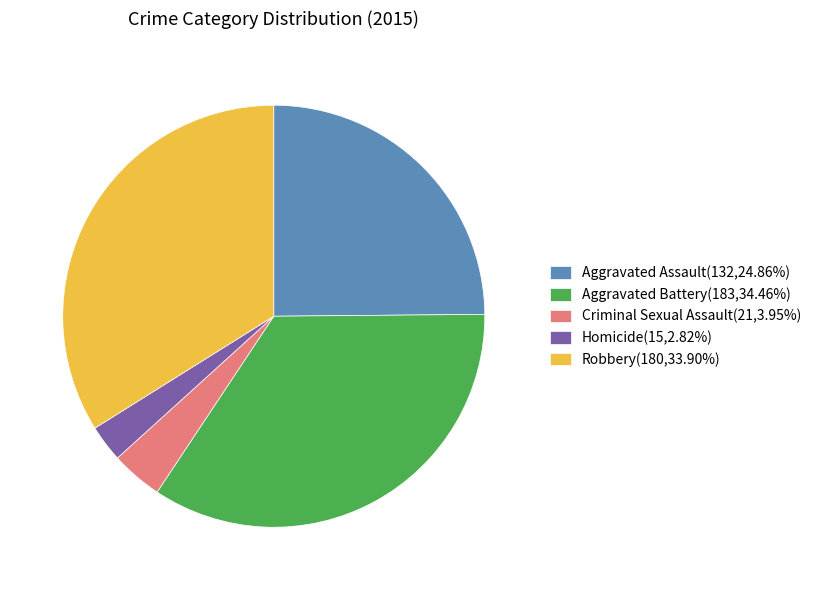

Do Robbery(180,33.90%) and Criminal Sexual Assault(21,3.95%) together represent more than half of the pie?

No